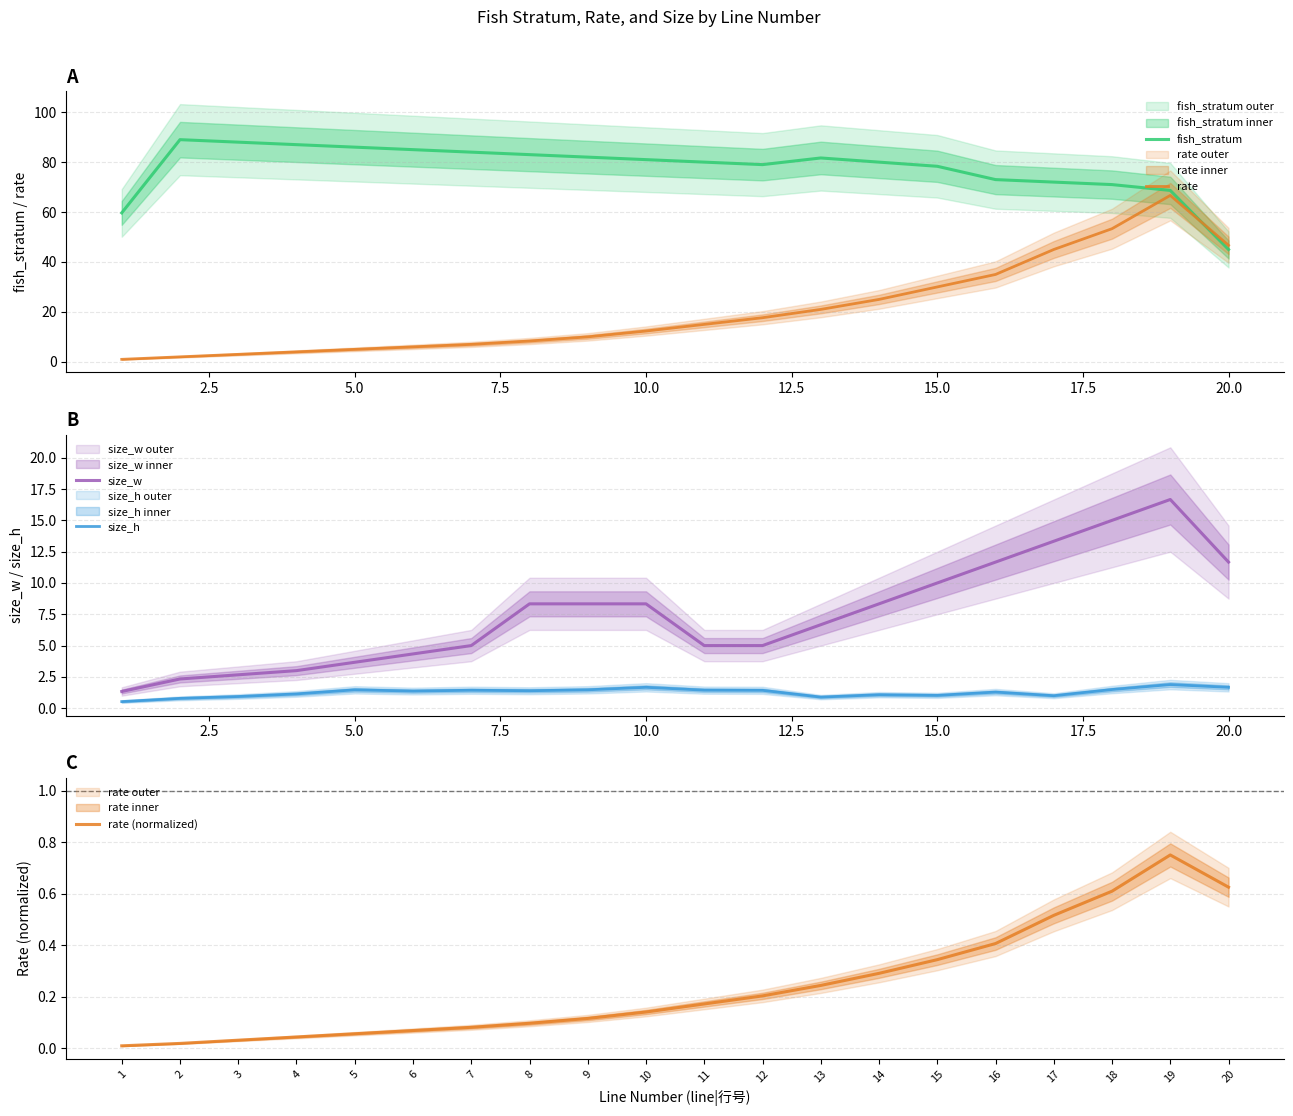

What is the maximum value for fish_stratum?

89.0